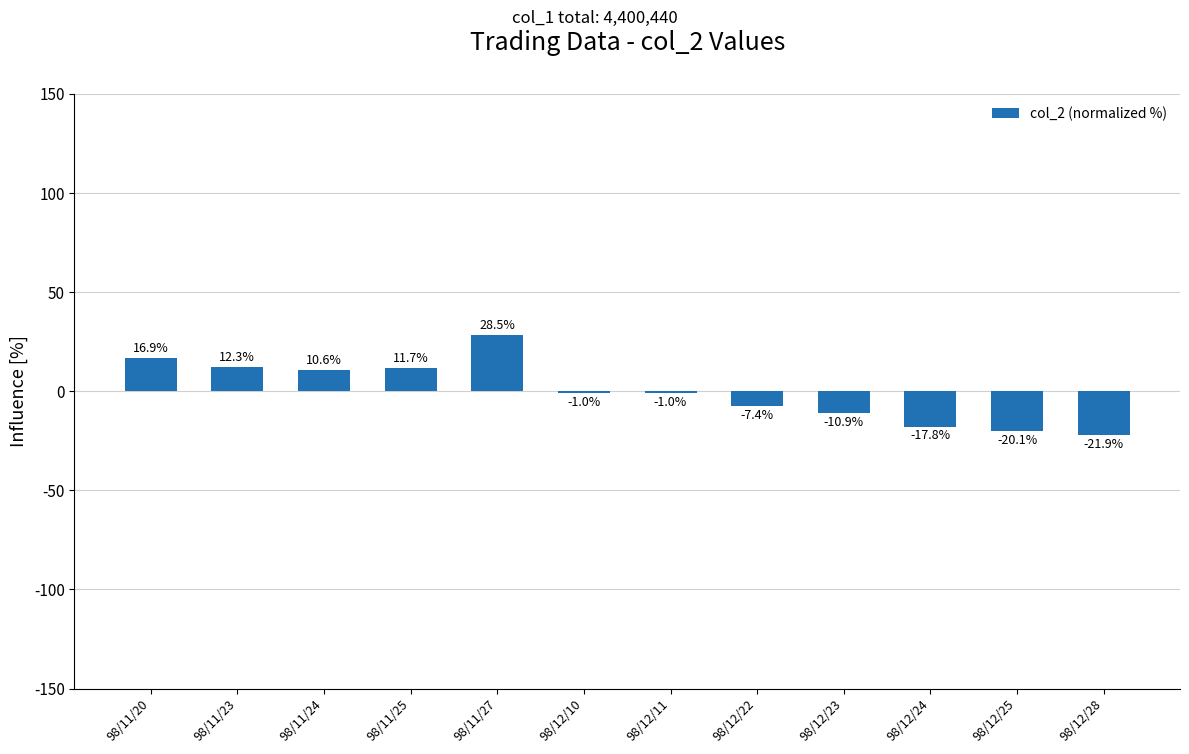

At which label does the data first exceed -1?

98/11/20